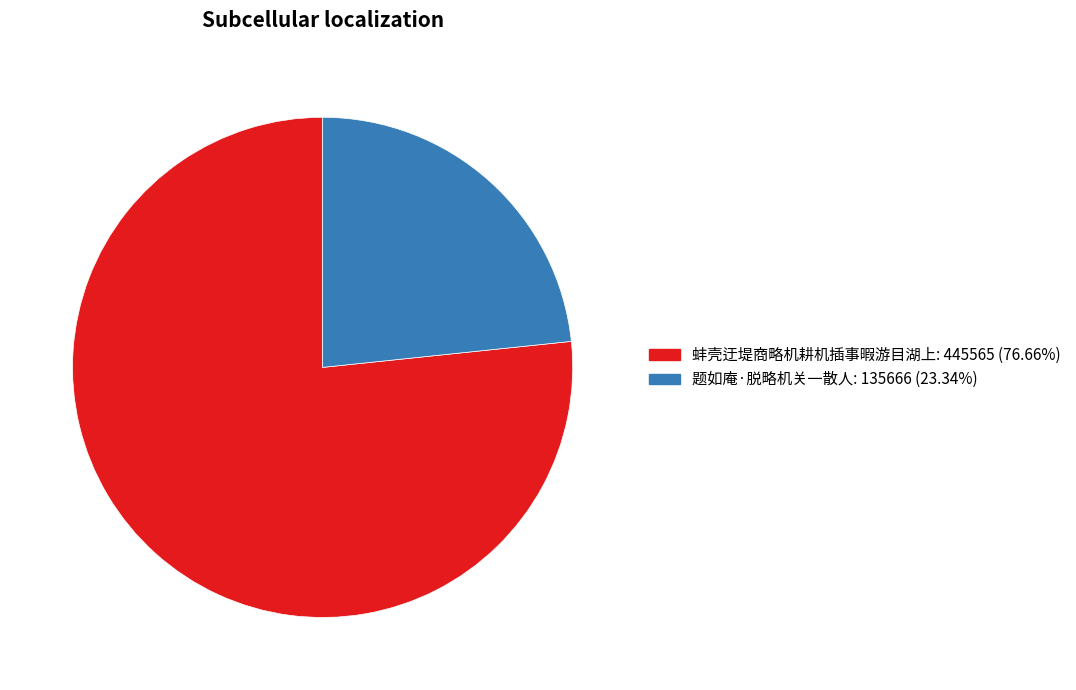

Is there a majority slice in this chart?

Yes